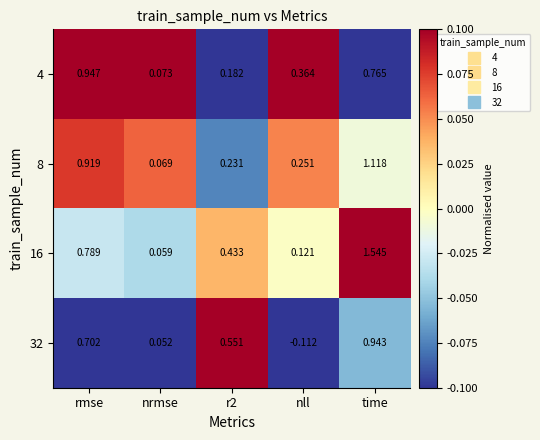

Is the value of 8 at time greater than the value of 32 at nll?

Yes